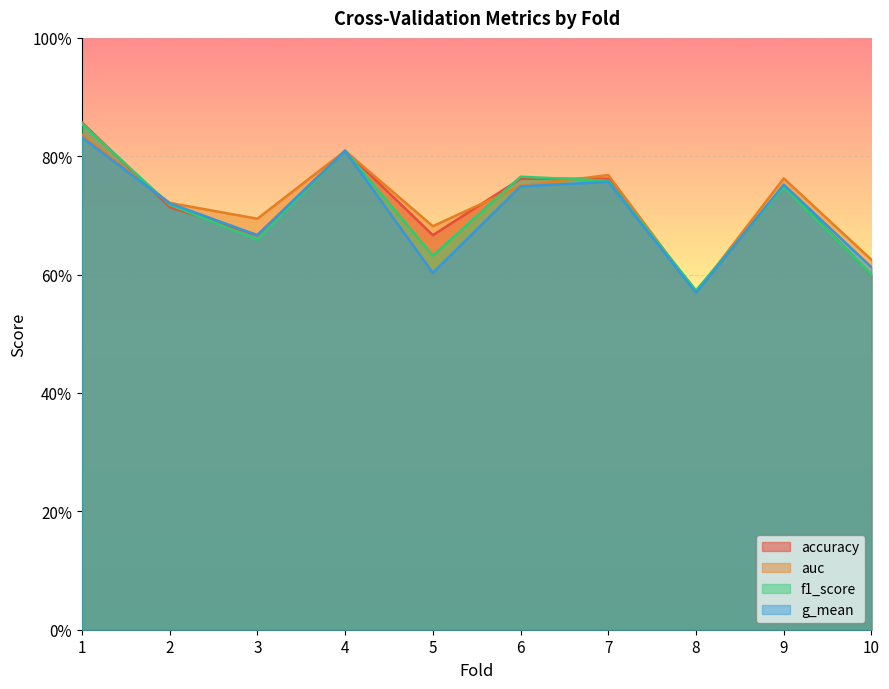

At which category is the sum across all series the highest?

1